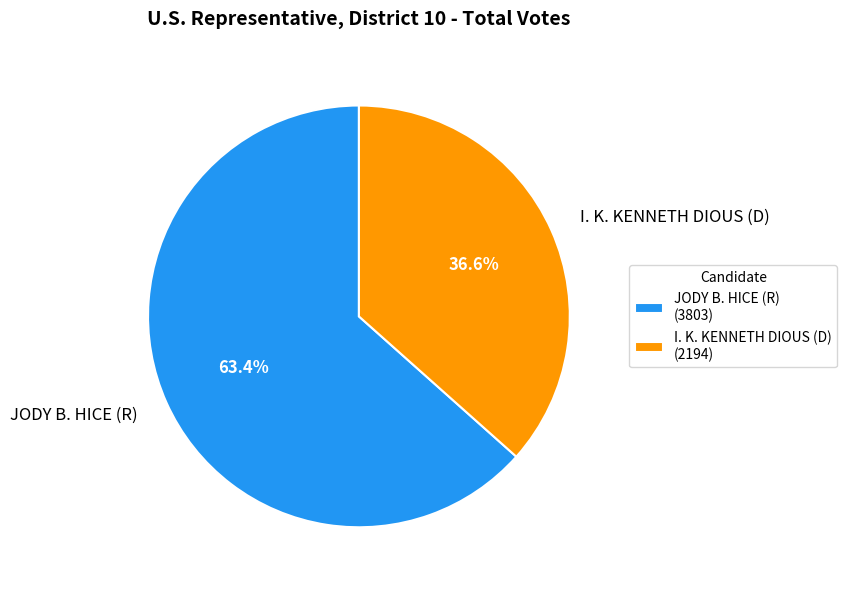

Rank the categories by value from highest to lowest.

JODY B. HICE (R), I. K. KENNETH DIOUS (D)